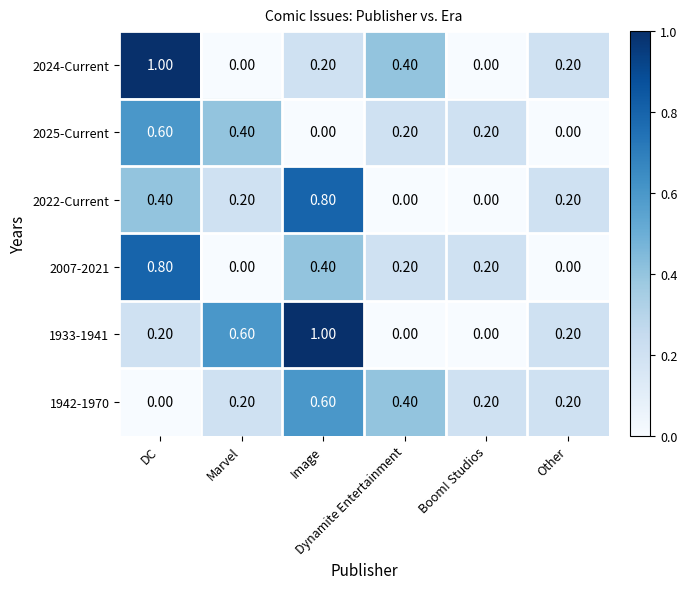

How many distinct data groups are displayed?

6